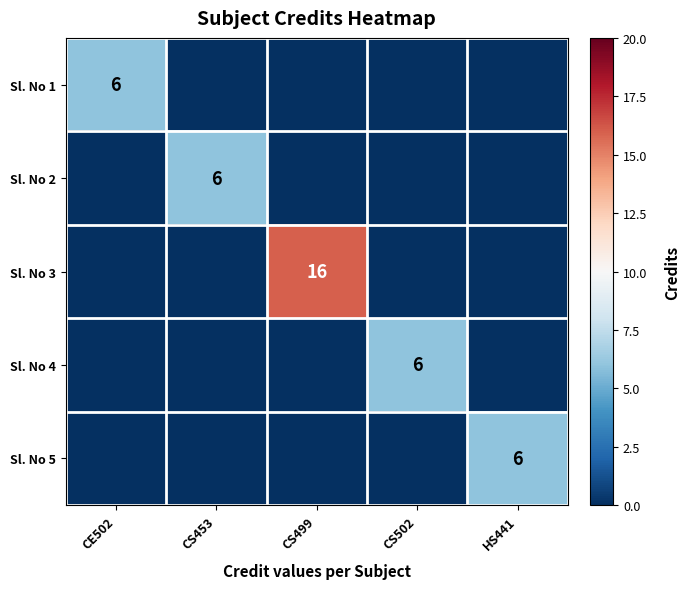

At how many categories does at least one series exceed 1?

5